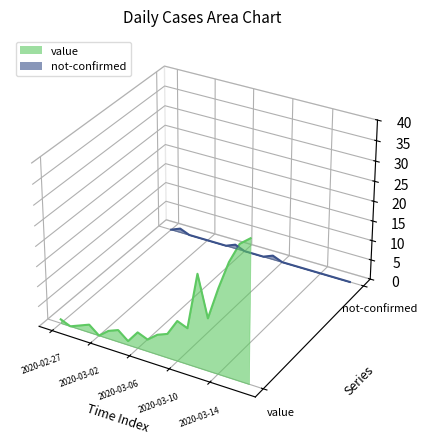

How many lines are shown in the chart?

2